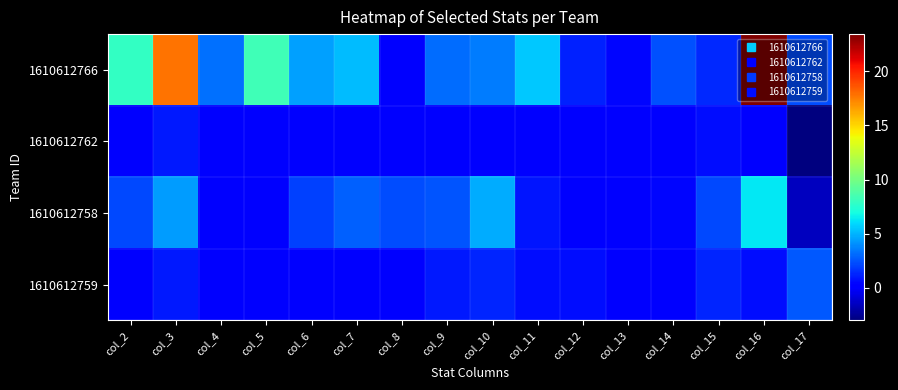

At col_16, list the series in order from smallest to largest.

1610612762, 1610612759, 1610612758, 1610612766